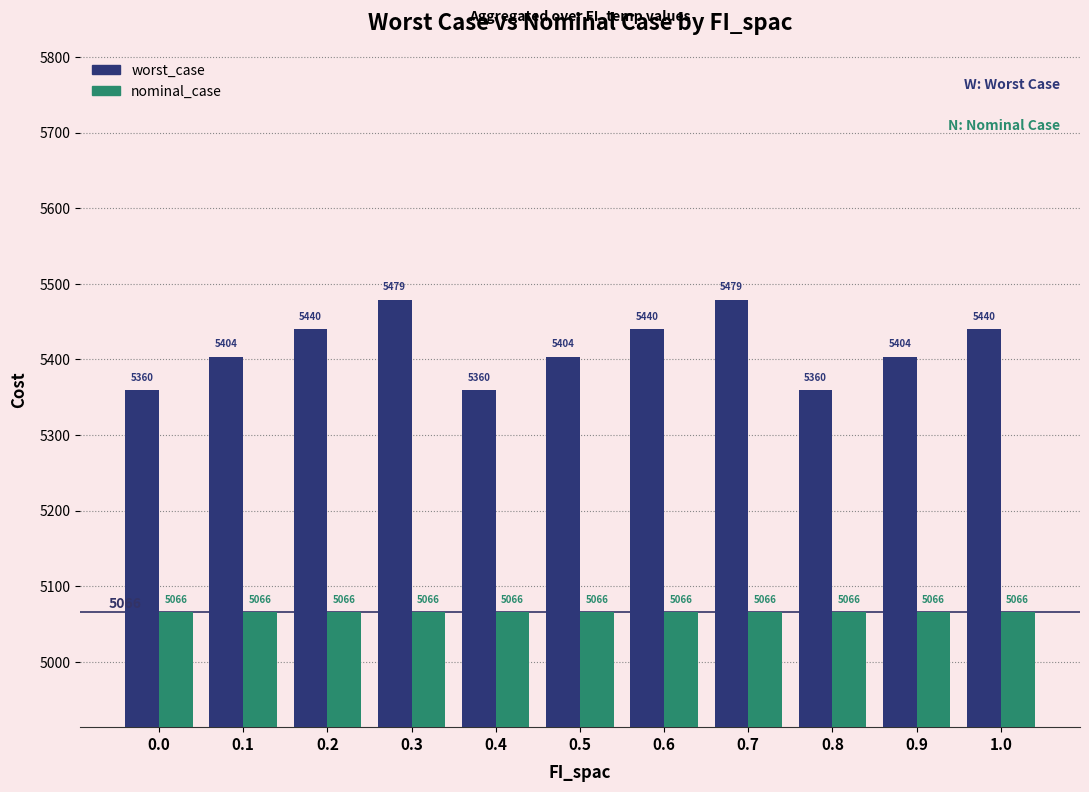

The worst_case series shows 9369.8 at 0.3. True or false?

False